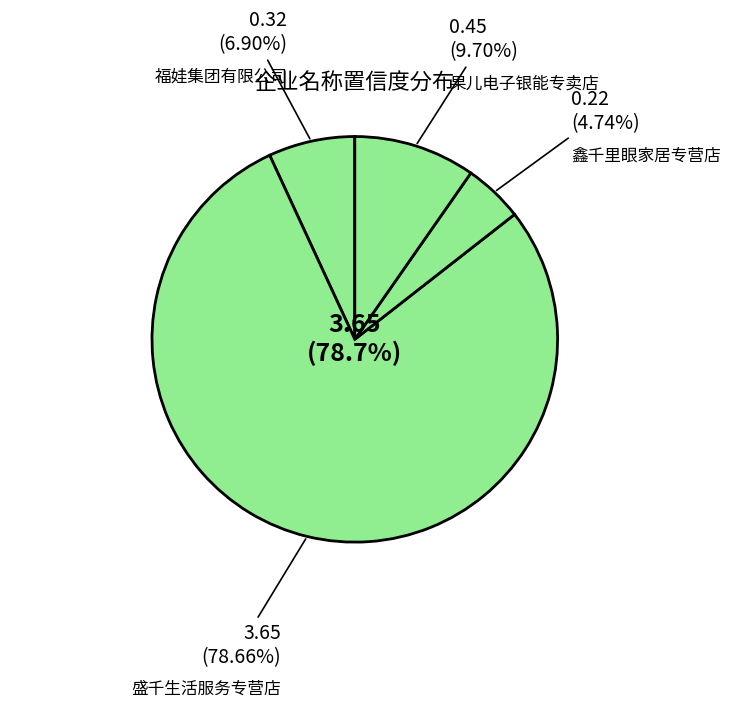

Between 盛千生活服务专营店 and 盛千生活服务专营店, which is larger?

盛千生活服务专营店